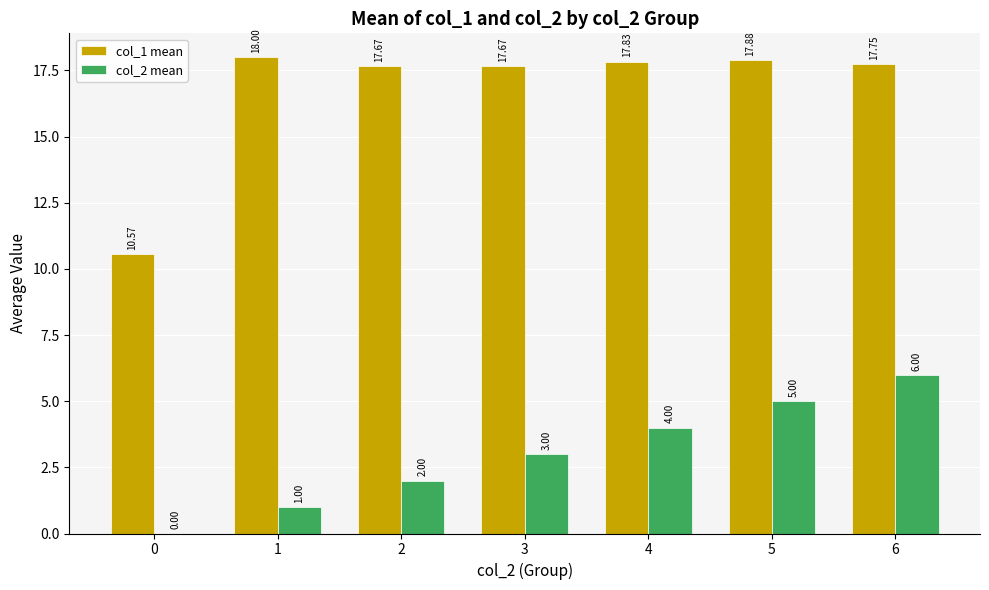

The value of col_2 mean at 2 is 2.0. True or false?

True